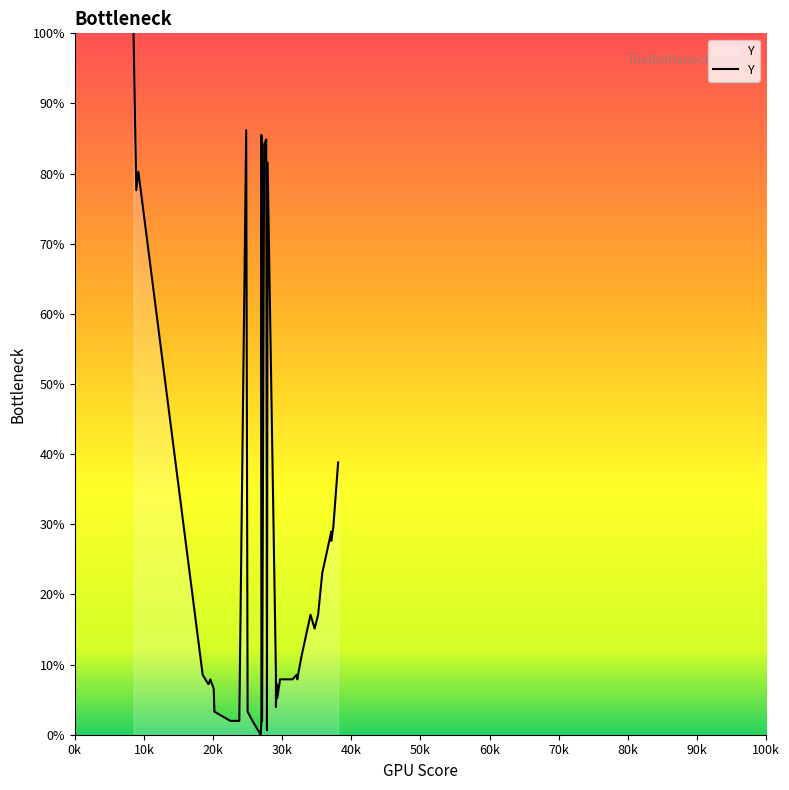

Reading left to right, extract all data points from this chart.

100.0	77.6	80.3	8.6	7.2	7.2	7.9	6.6	3.3	2.0	2.0	86.2	3.3	2.0	0.0	2.0	85.5	2.0	84.2	84.9	0.7	81.6	8.6	3.9	7.2	5.3	7.9	7.9	8.6	7.9	8.6	11.2	17.1	15.1	17.1	23.0	28.9	27.6	29.6	38.8